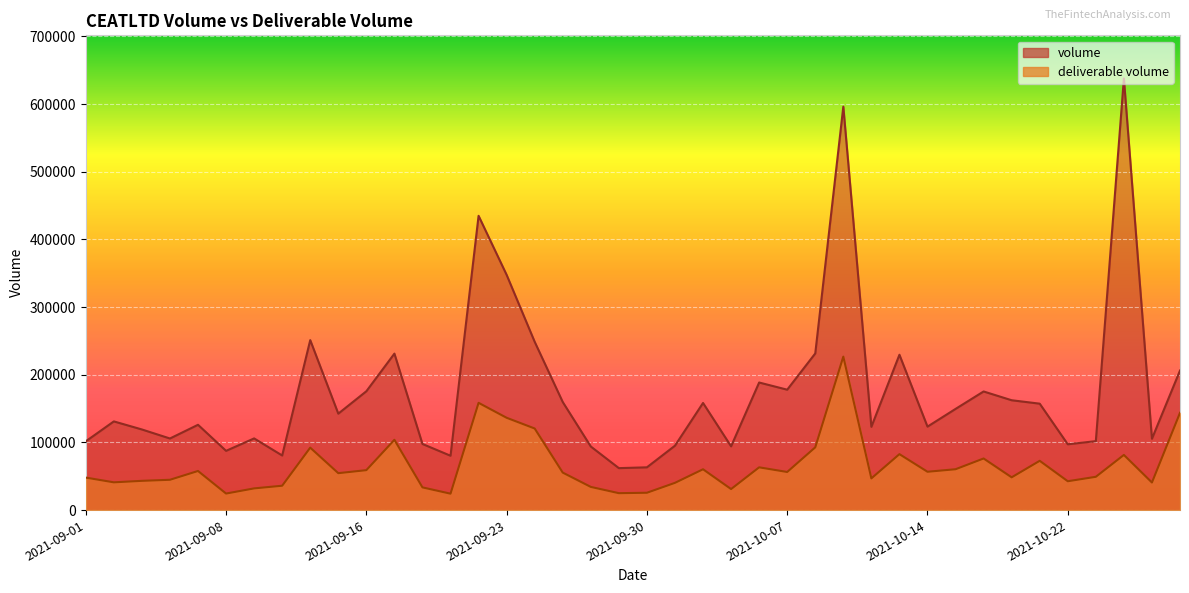

How many lines are shown in the chart?

2